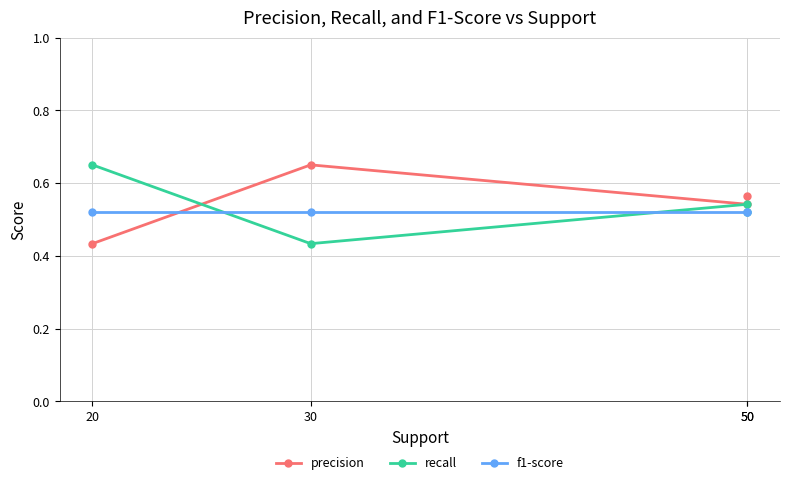

Where is the first local maximum for precision?

30